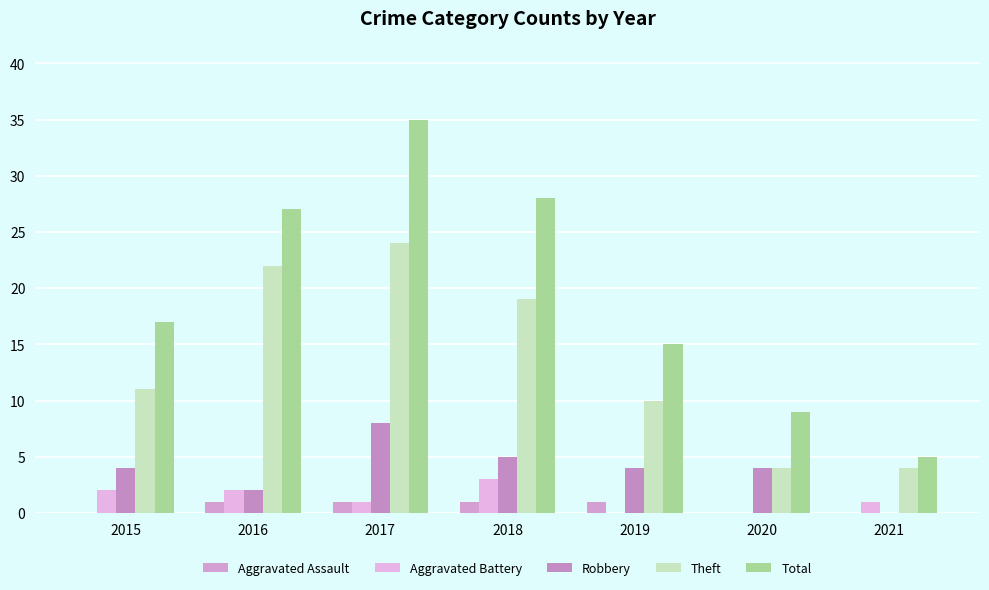

How many groups of bars are there?

7